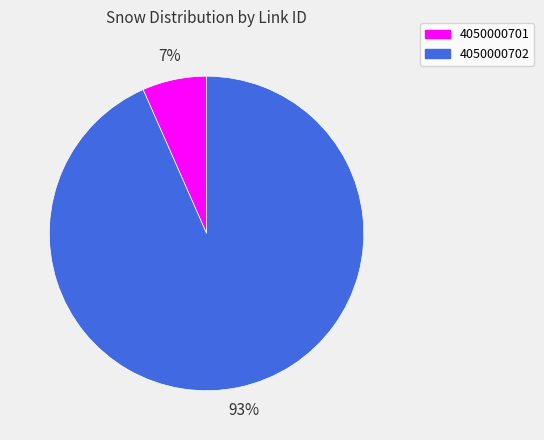

To the nearest percent, what is the average slice percentage?

50%